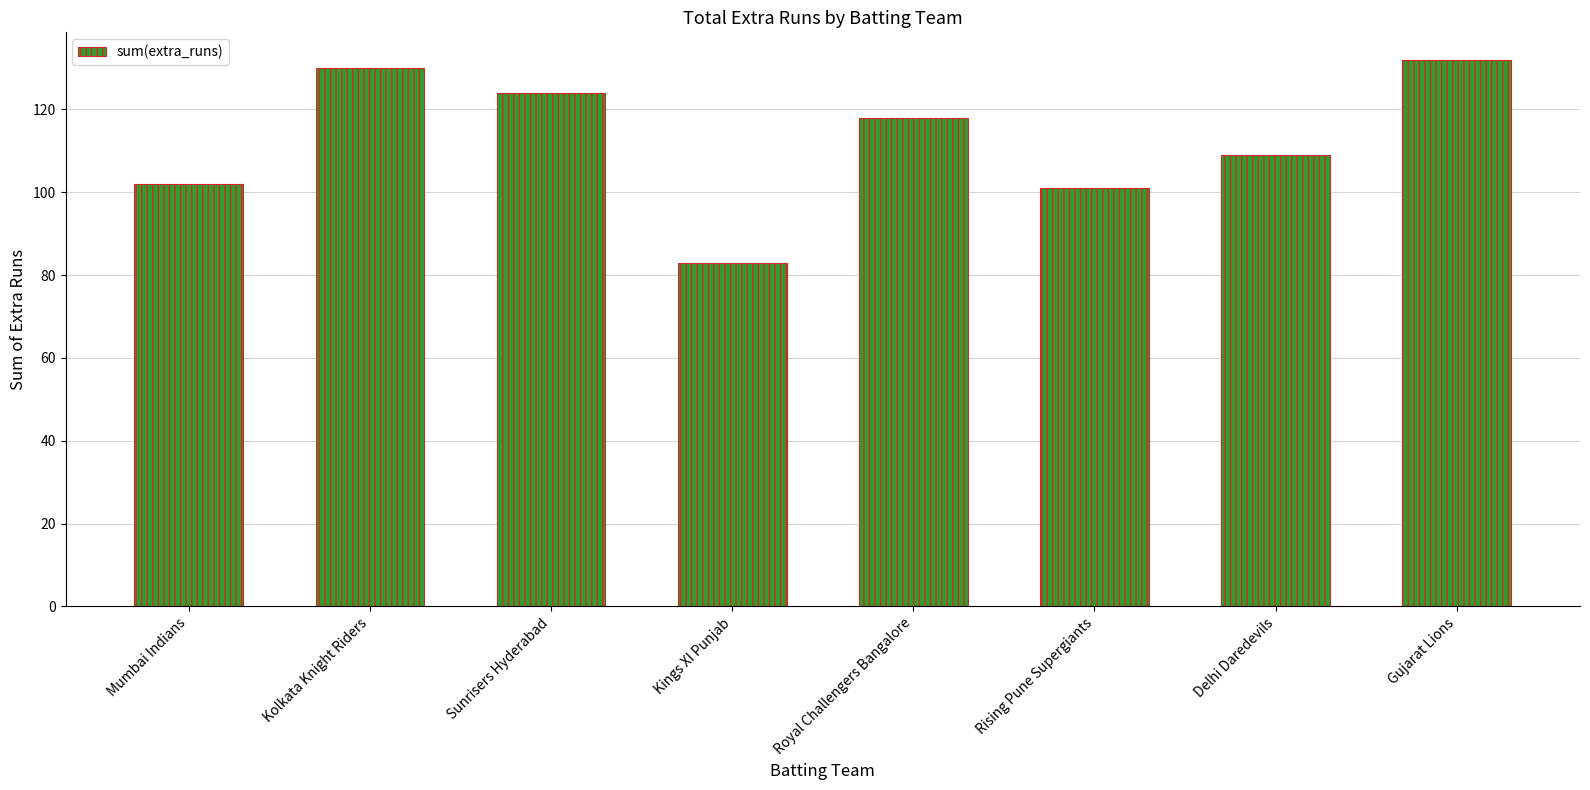

Between Mumbai Indians and Gujarat Lions, which is larger?

Gujarat Lions